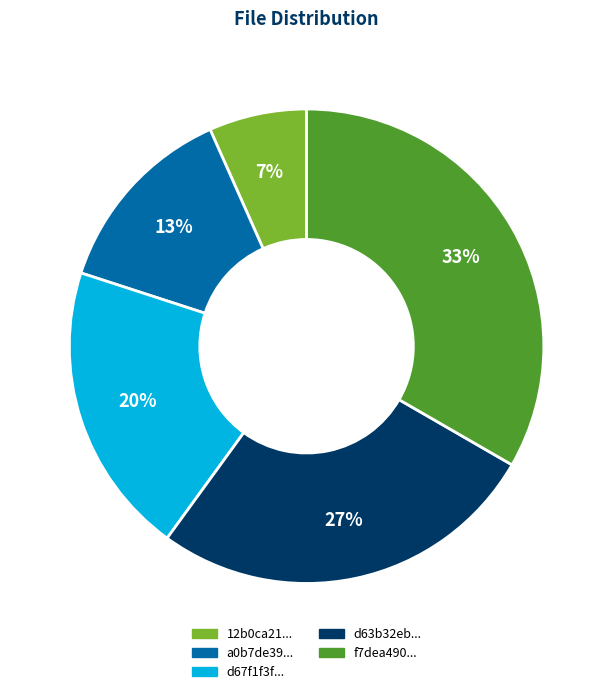

To the nearest percent, what is the average slice percentage?

20%